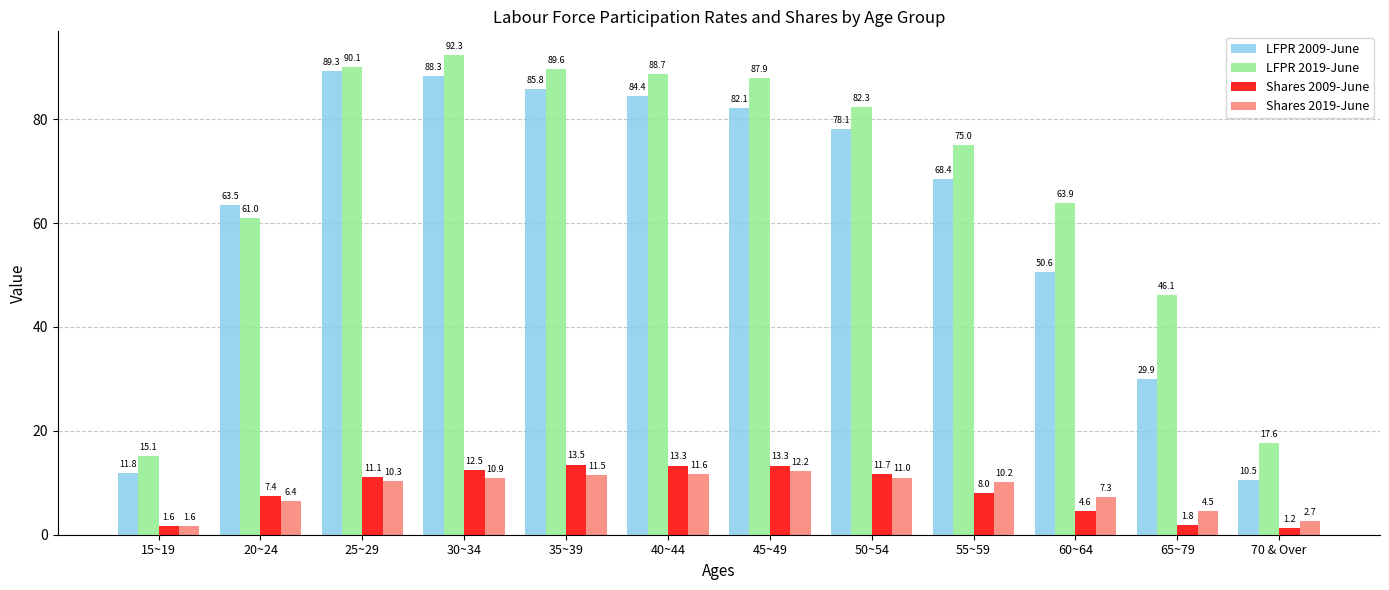

What is the highest value of the LFPR 2019-June series?

92.3